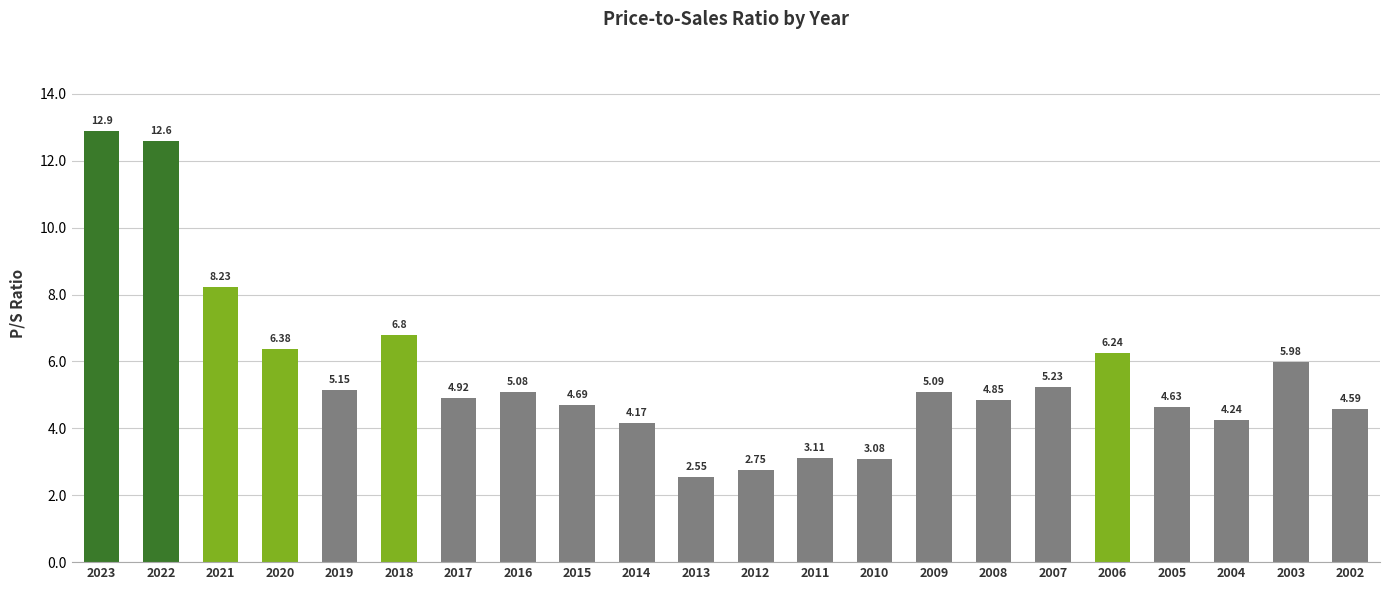

What is the average value?

5.6